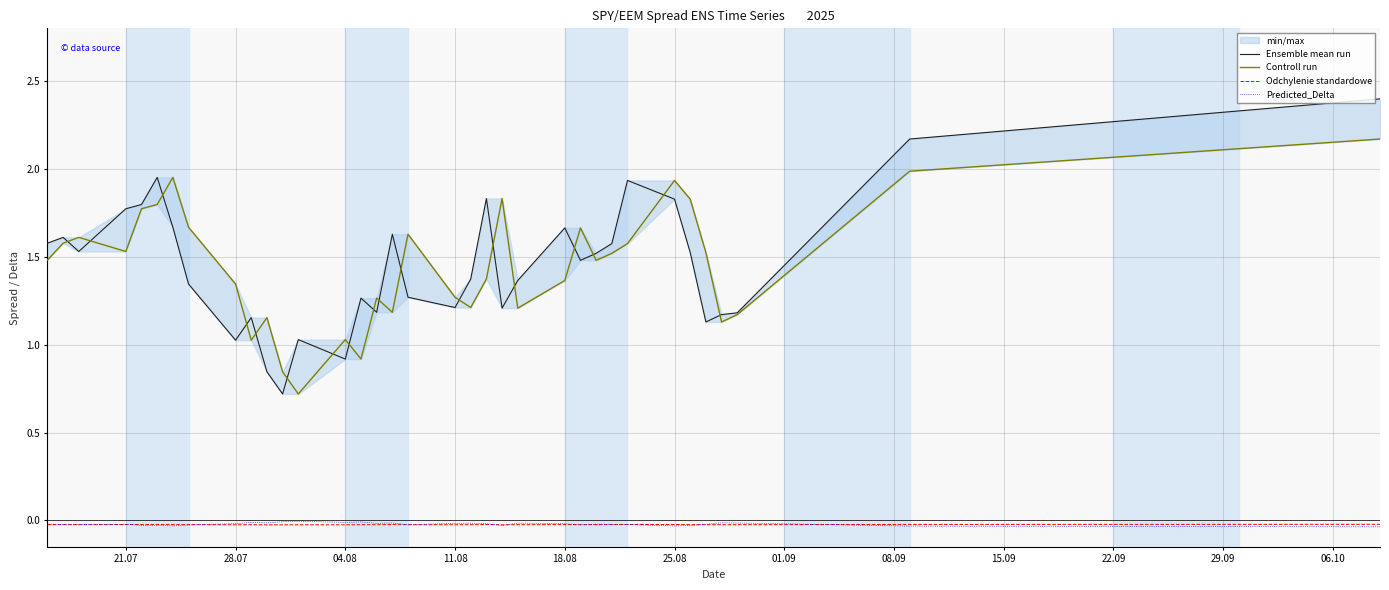

What is the maximum value shown in the chart?

2.4